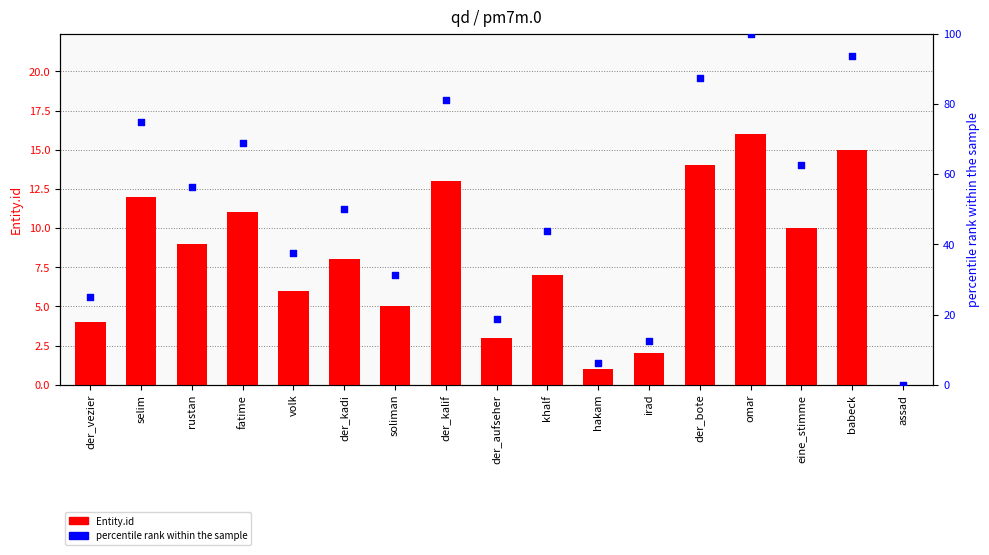

Which series has the largest total across all categories?

percentile rank within the sample